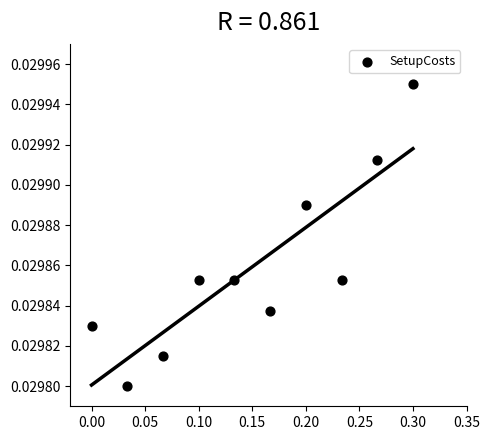

How many points are shown in the scatter plot?

10